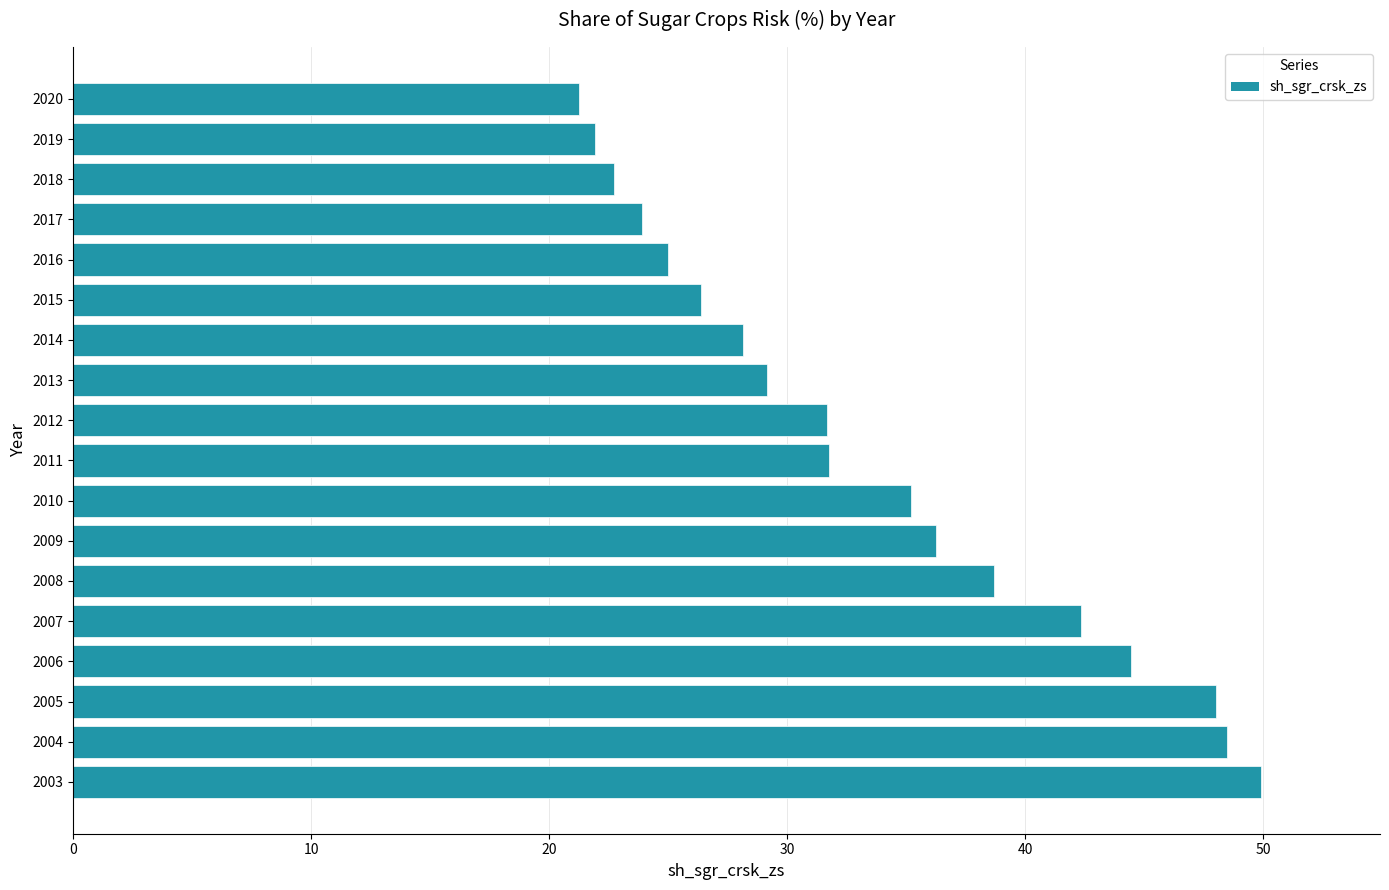

Are the bars horizontal?

Yes